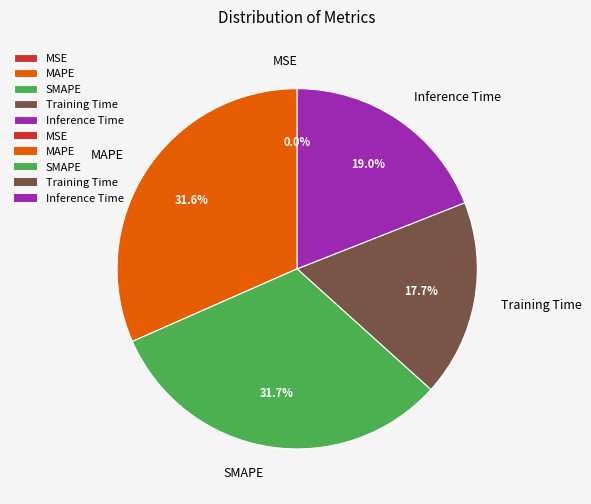

Do Training Time and Inference Time together represent more than half of the pie?

No